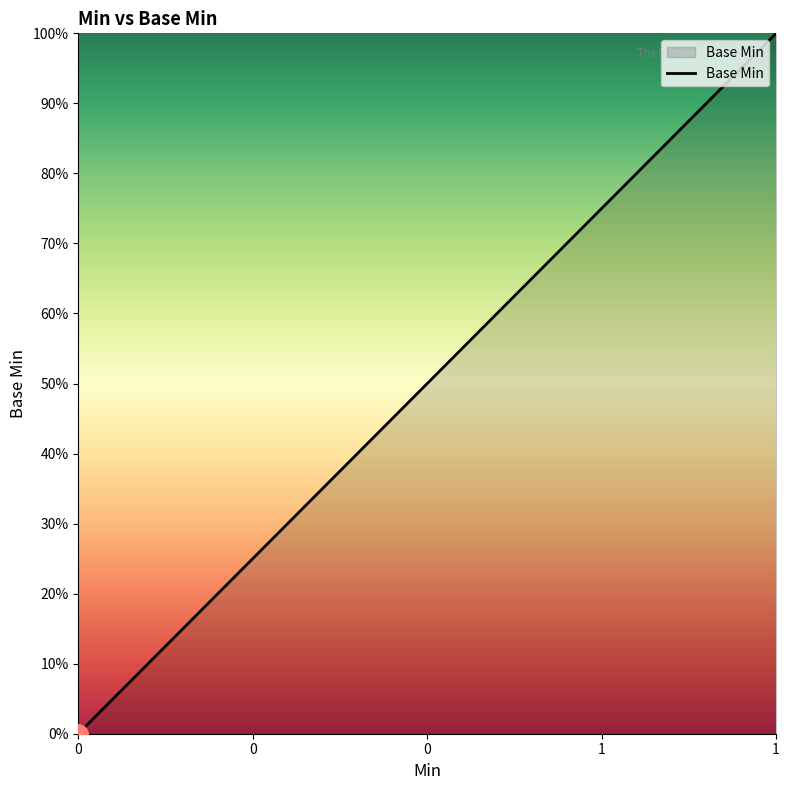

Is this an area chart (filled region under the line)?

Yes